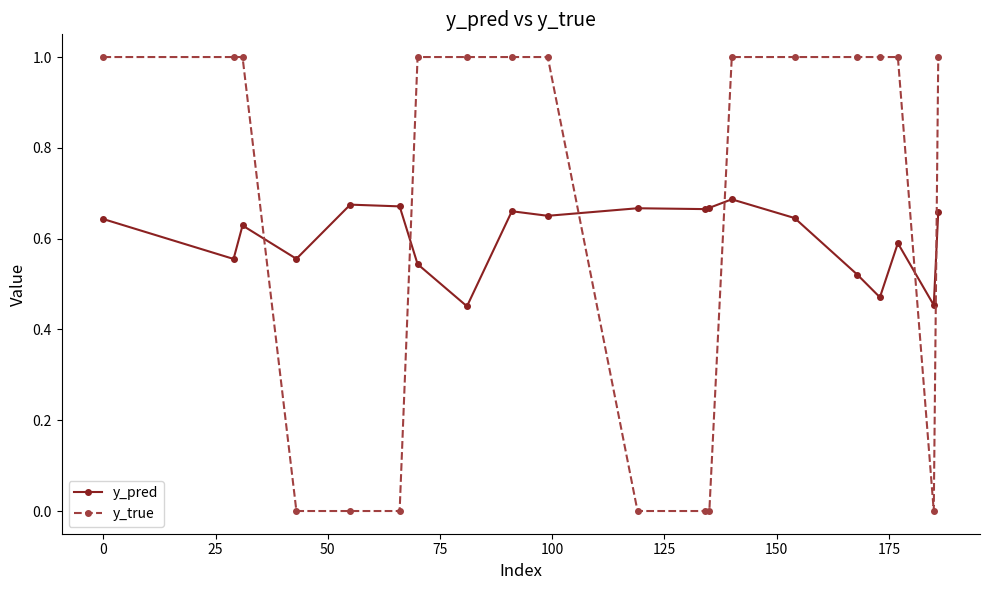

How many times do y_true and y_pred cross each other?

6